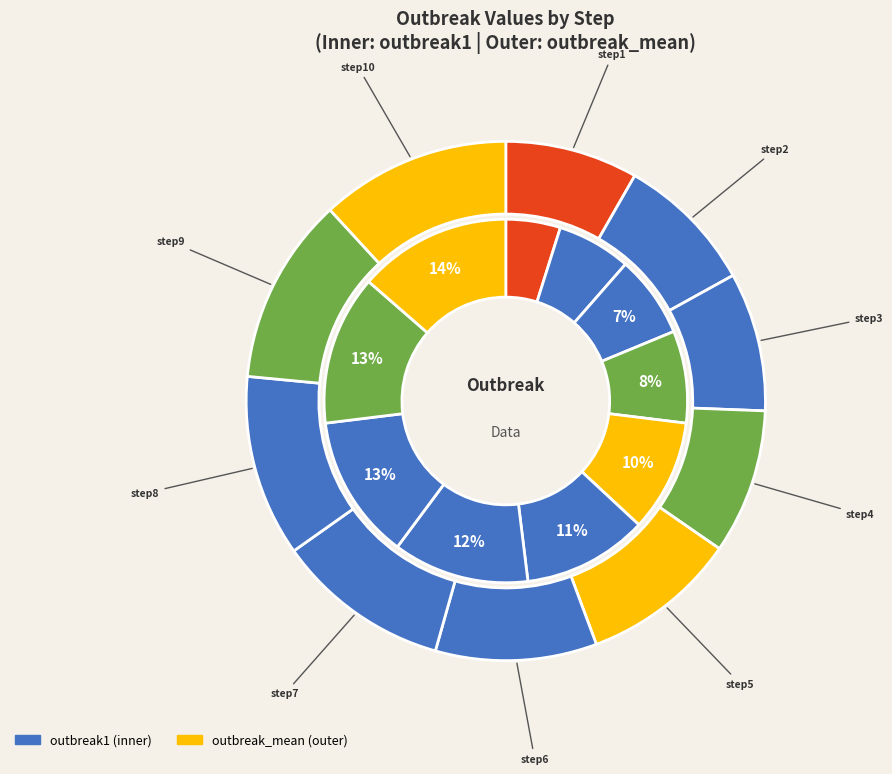

Does 6 account for over 50% of the chart?

No